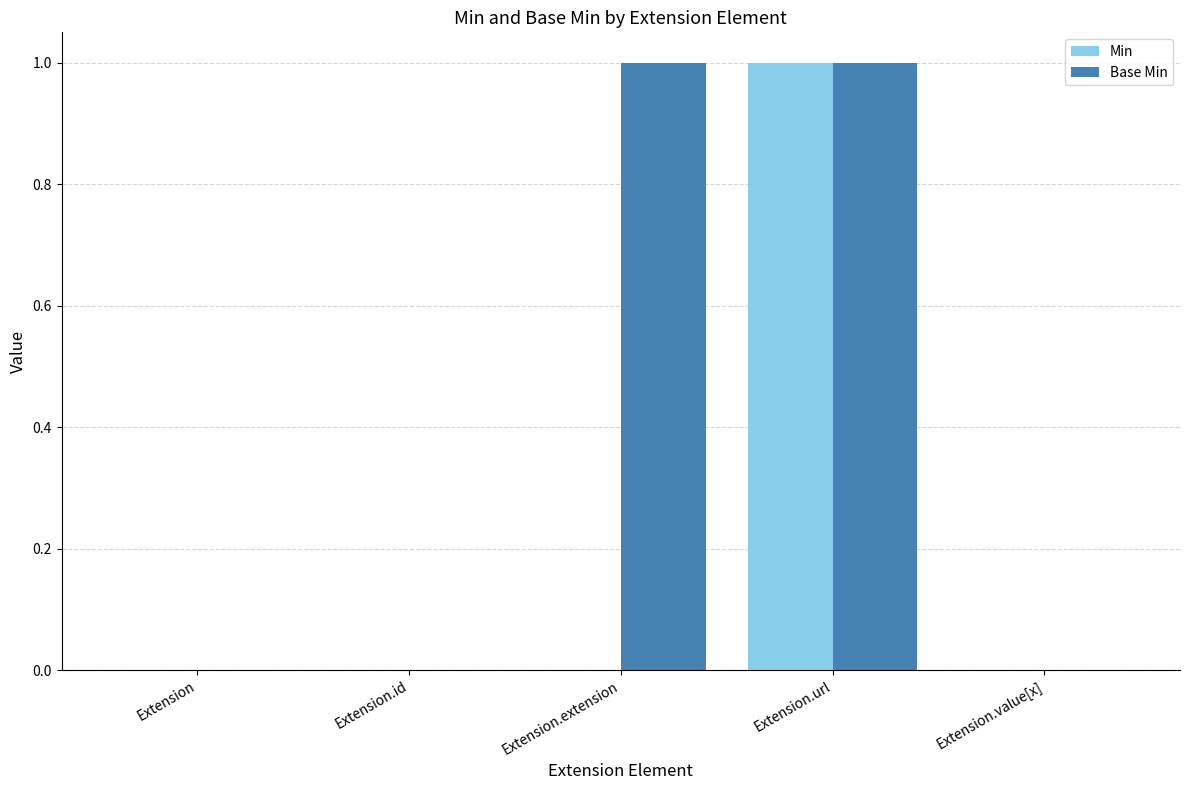

Is it true that Min equals 1 at Extension.url?

True